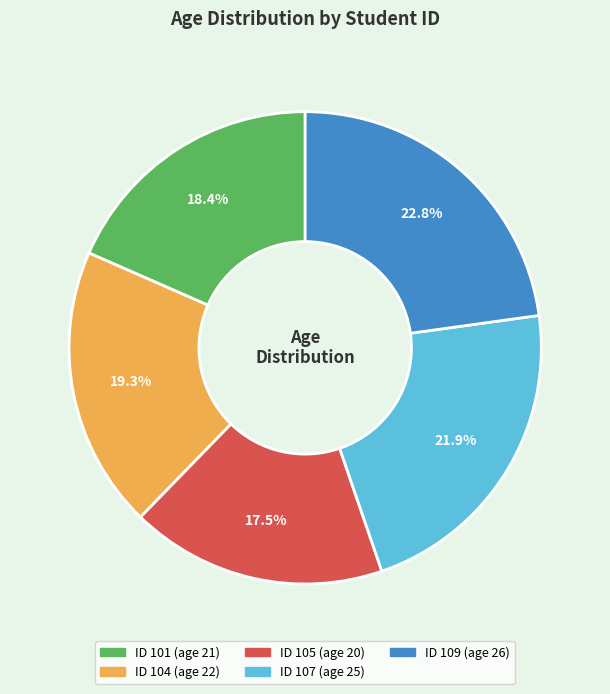

Does any single category account for the majority?

No